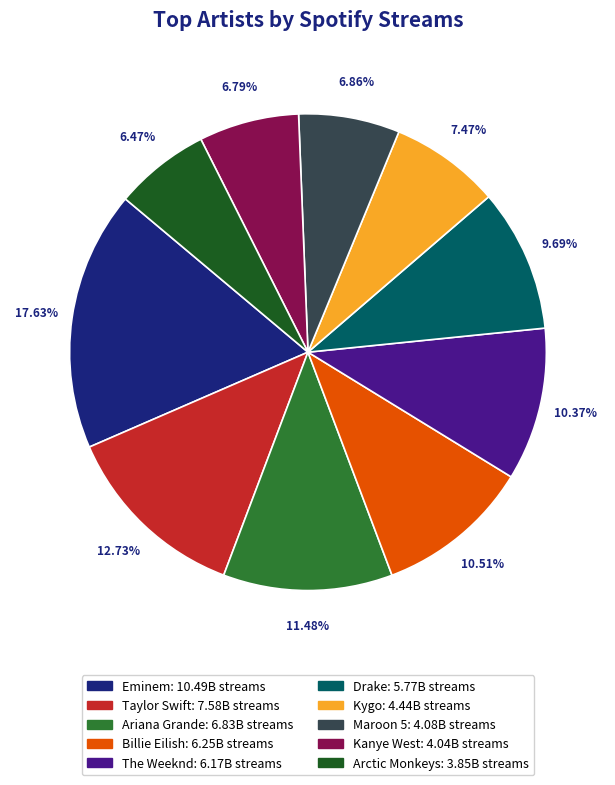

Between Maroon 5 and Billie Eilish, which is larger?

Billie Eilish